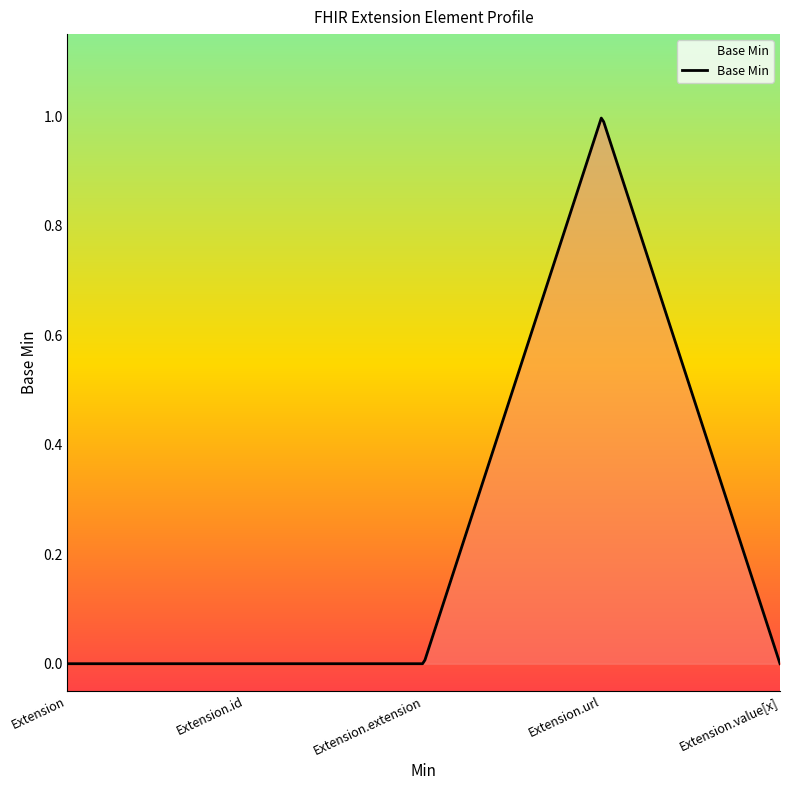

Reading left to right, extract all data points from this chart.

0	0	0	1	0